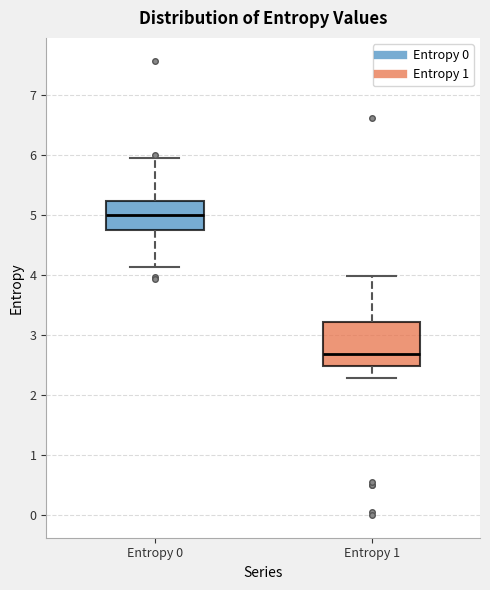

Comparing the boxes themselves (not the whiskers), which one is the tallest?

Entropy 1